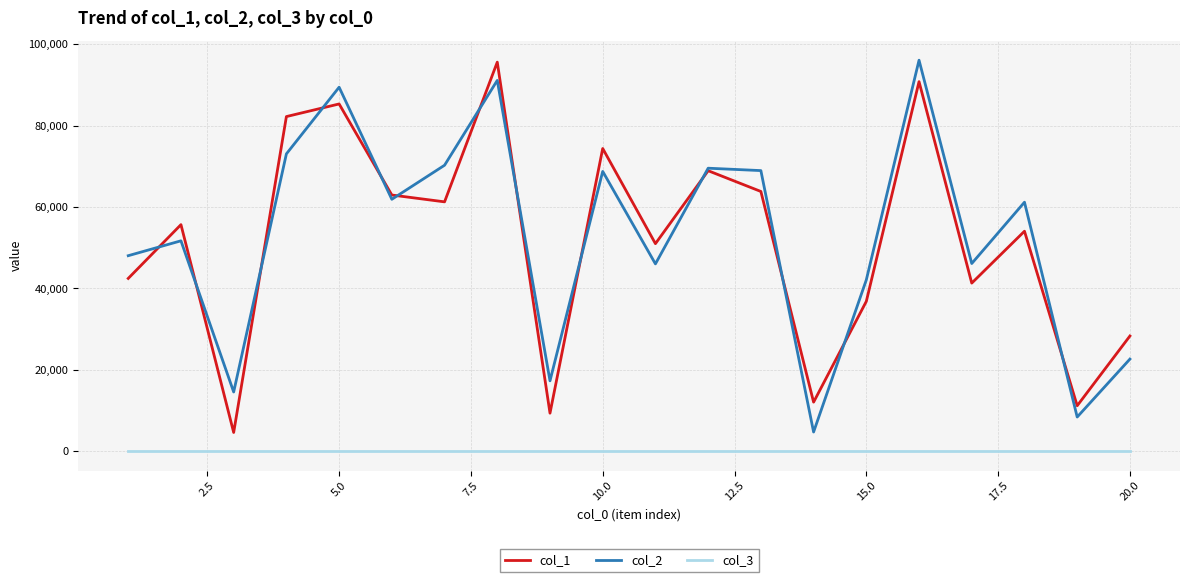

True or false: col_1 and col_3 cross at least once.

False